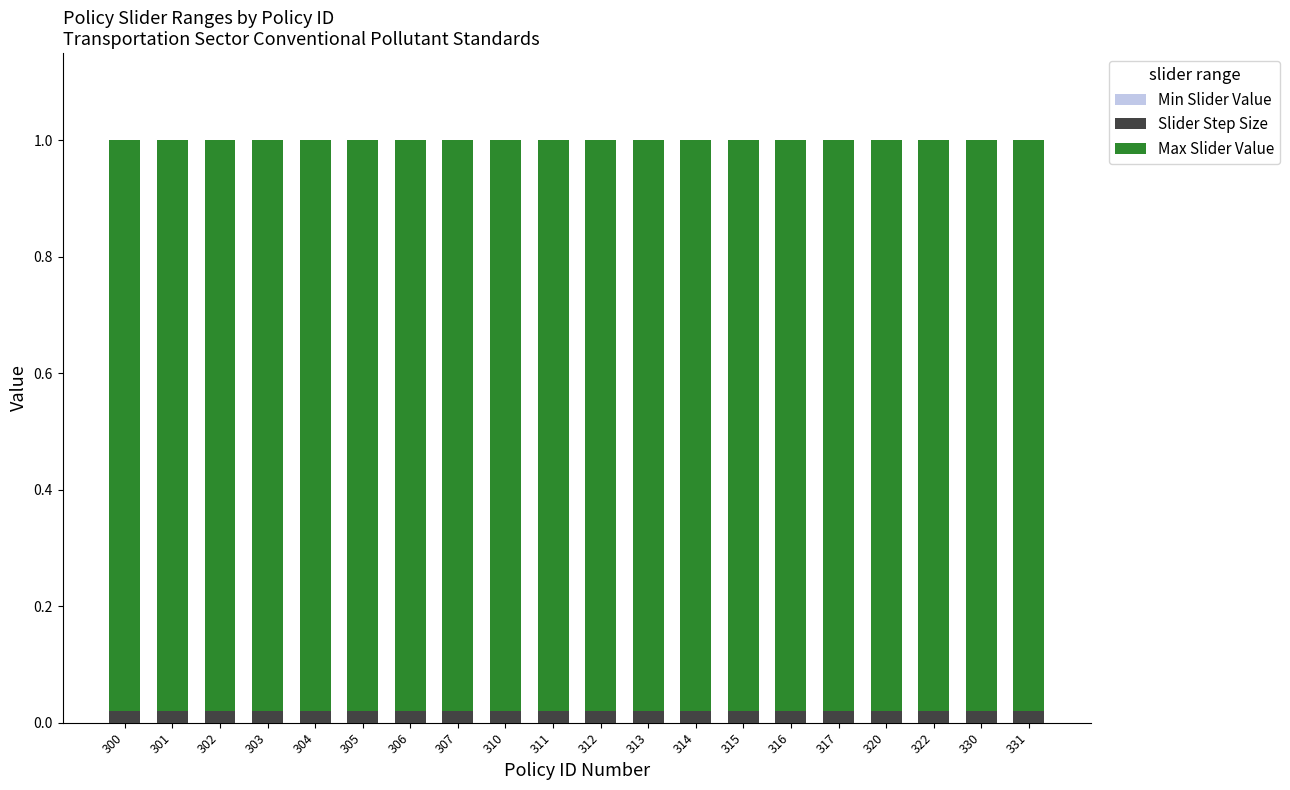

What is the sum of all Slider Step Size values?

0.4